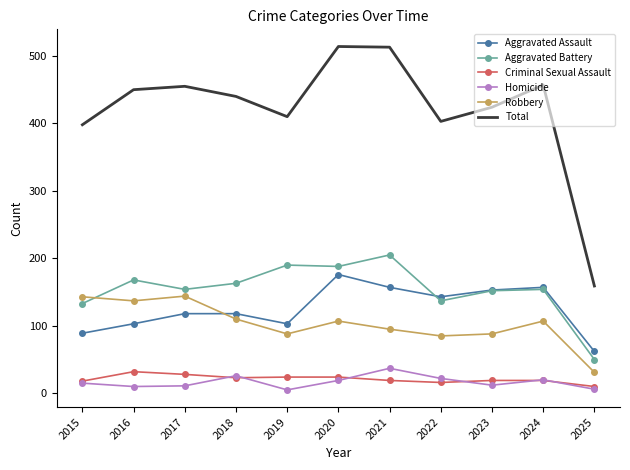

True or false: Criminal Sexual Assault and Total cross at least once.

False